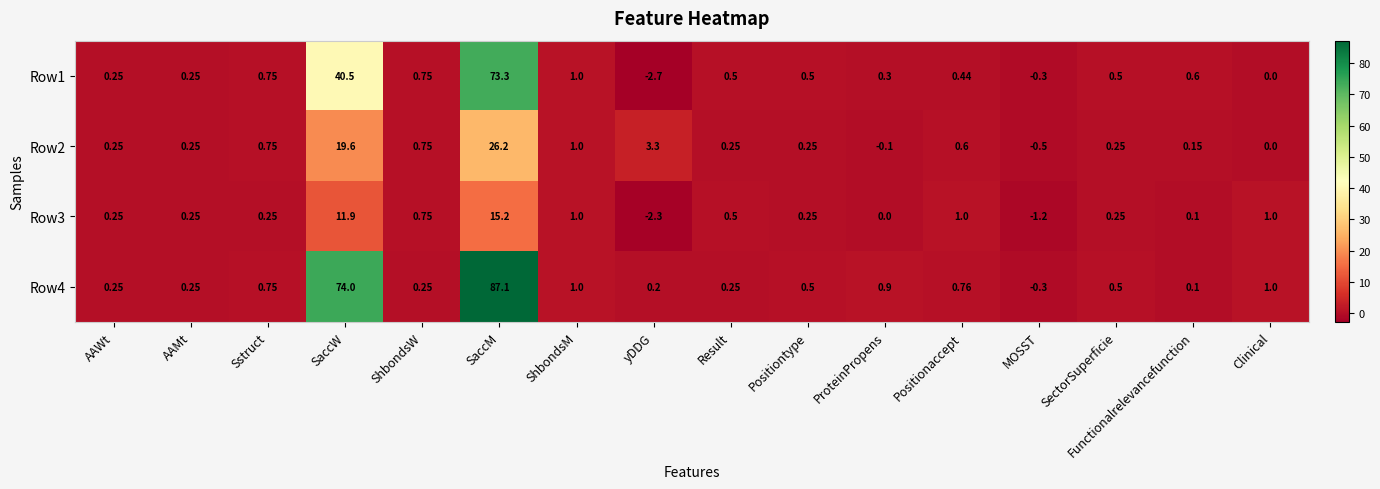

Where does the Row4 series first go above 0?

AAWt